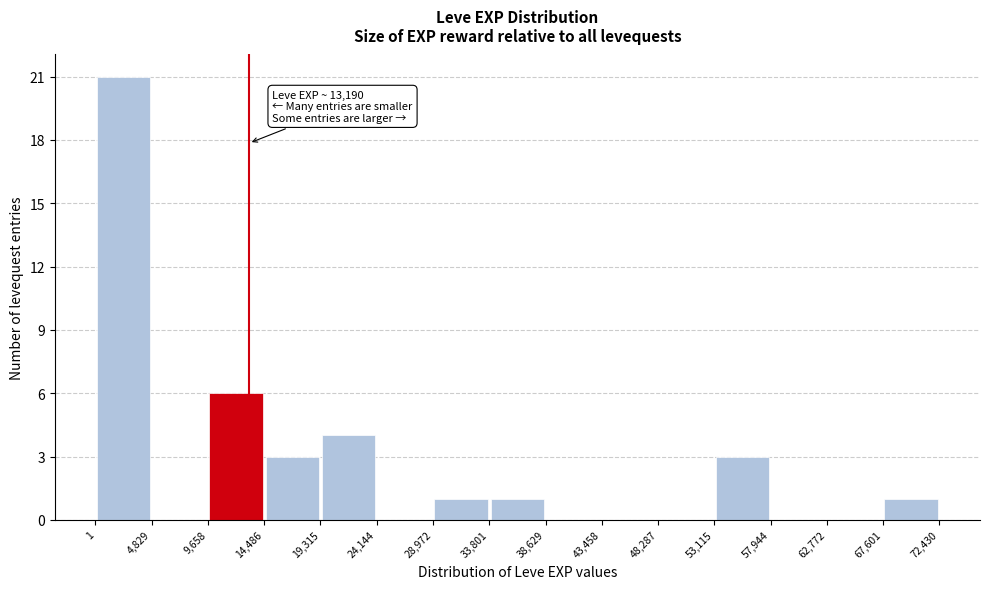

Which range on the x-axis has the tallest bar?

1 to 4,829